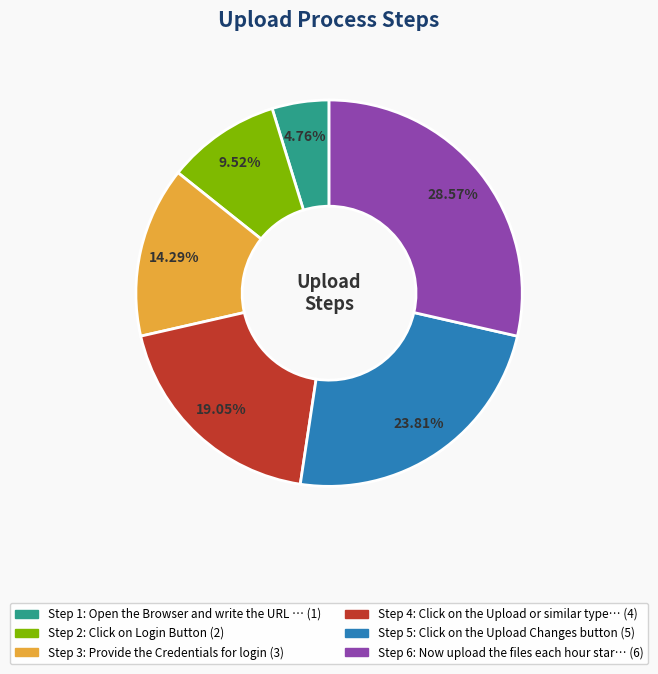

Is there any slice that represents more than half of the pie?

No